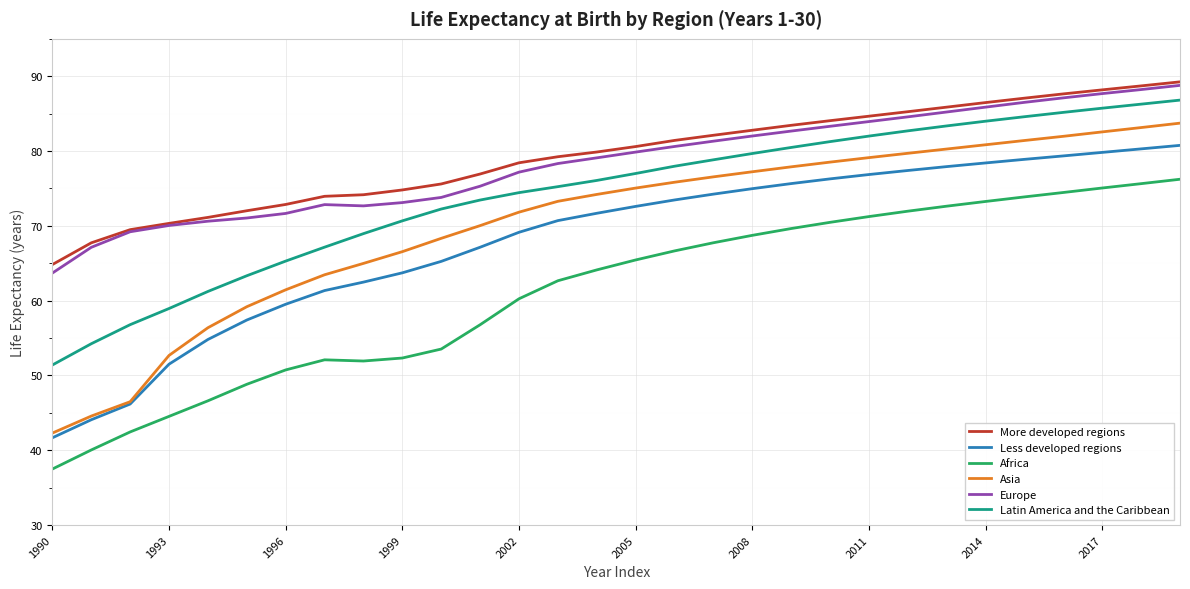

Which series has the widest spread of values?

Asia